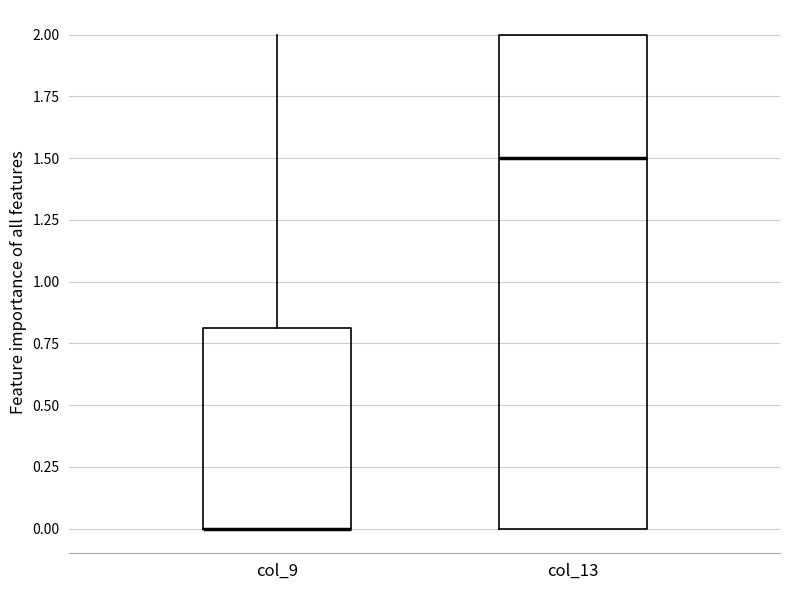

Where does the upper whisker of the box for col_9 end on the y-axis? The values are not printed on the chart, so give them approximately, as read against the axis.

2.0